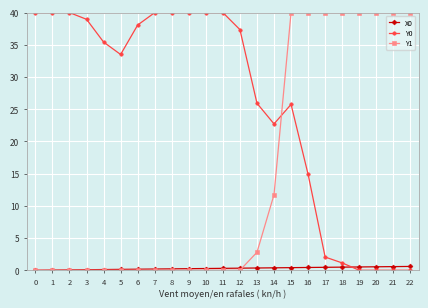

Which series changed the most between 5 and 14?

Y1